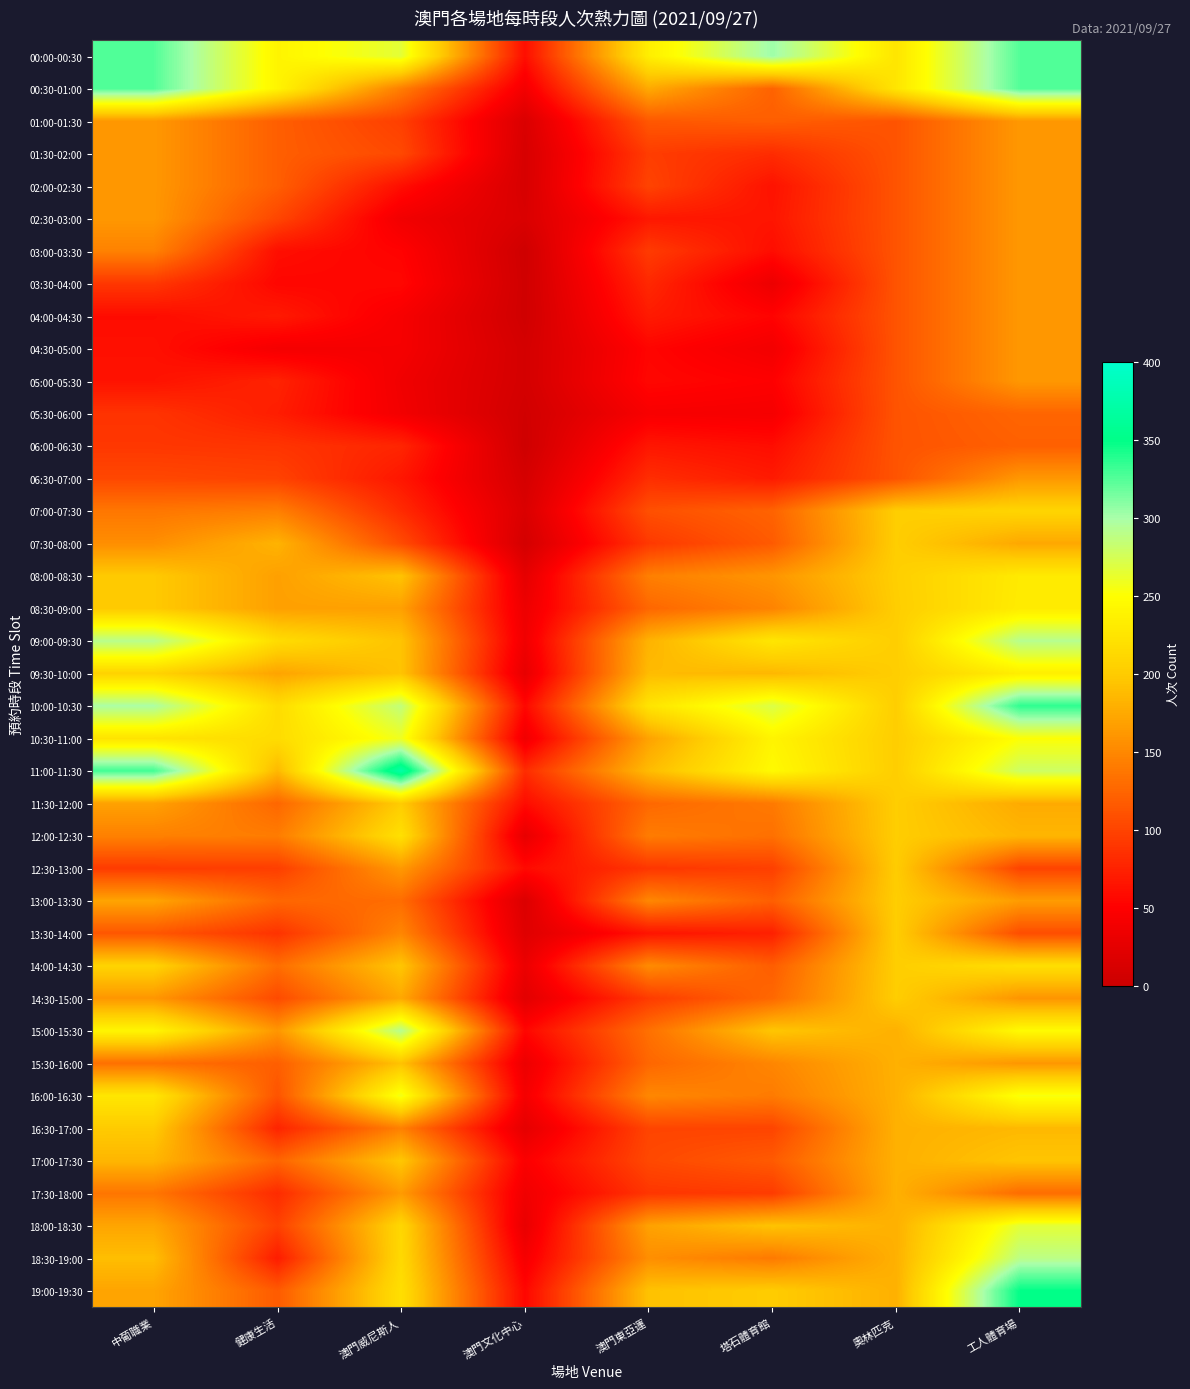

At how many categories does at least one series exceed 54?

8